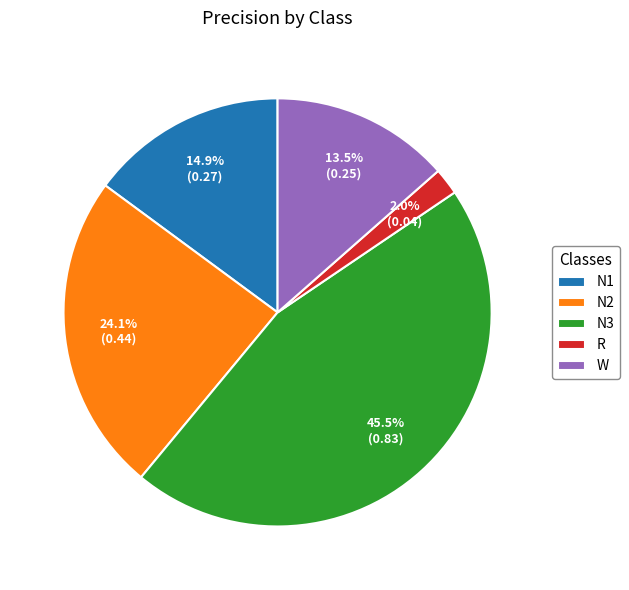

Which slice is the smallest?

R